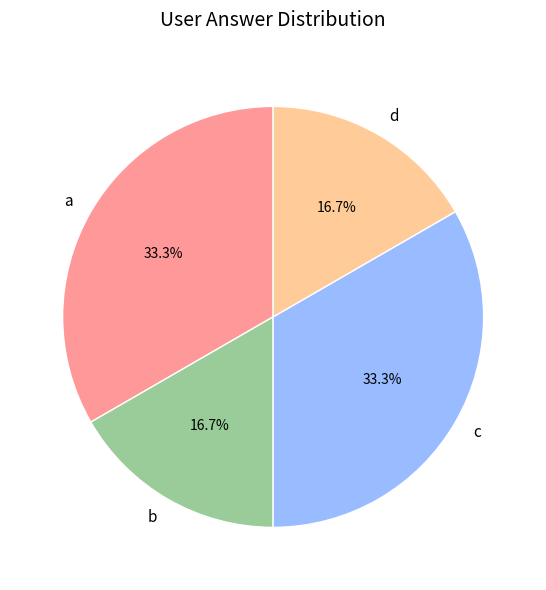

Approximately how many times larger is the value at a compared to c?

1.0